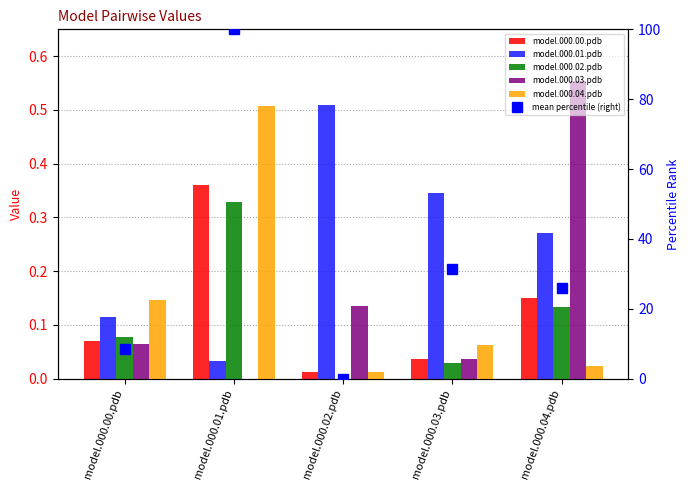

What is the sum of all model.000.04.pdb values?

0.8